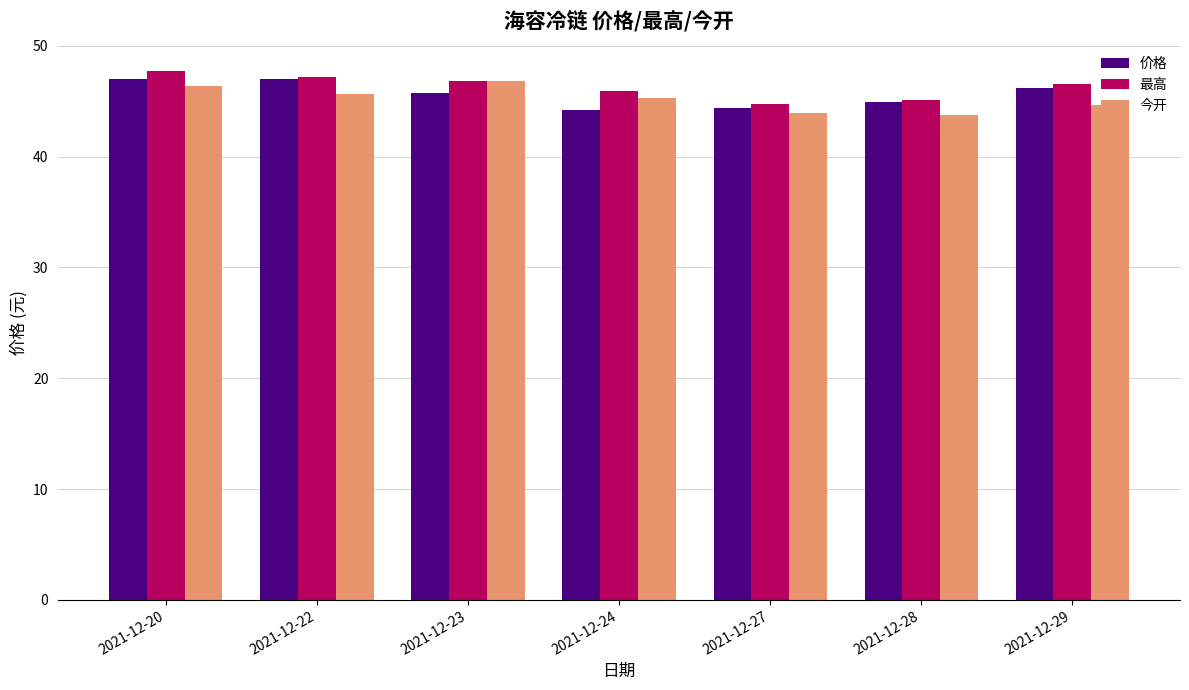

What is the spread (max minus min) of values at 2021-12-23?

1.1